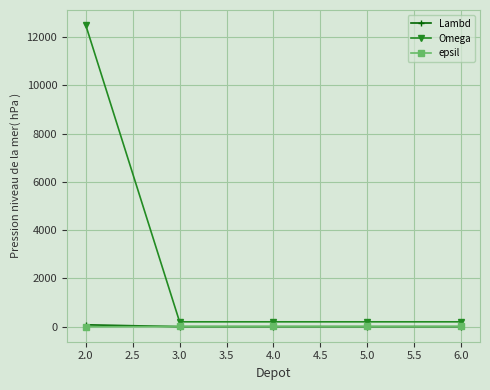

Is the value of Omega at 2.0 greater than the value of Lambd at 2.0?

Yes